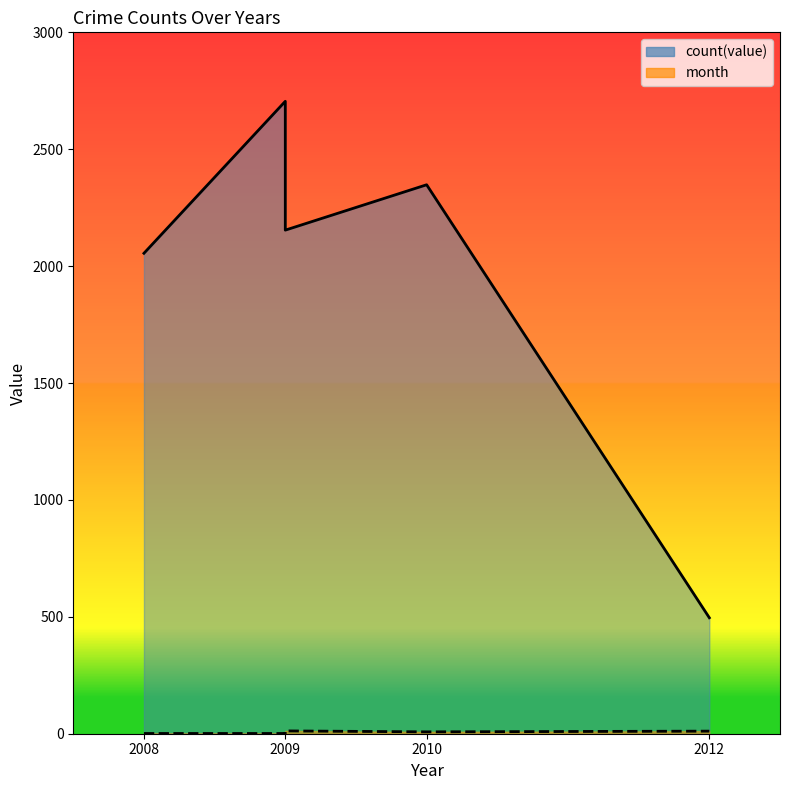

How many data points does each series have?

5